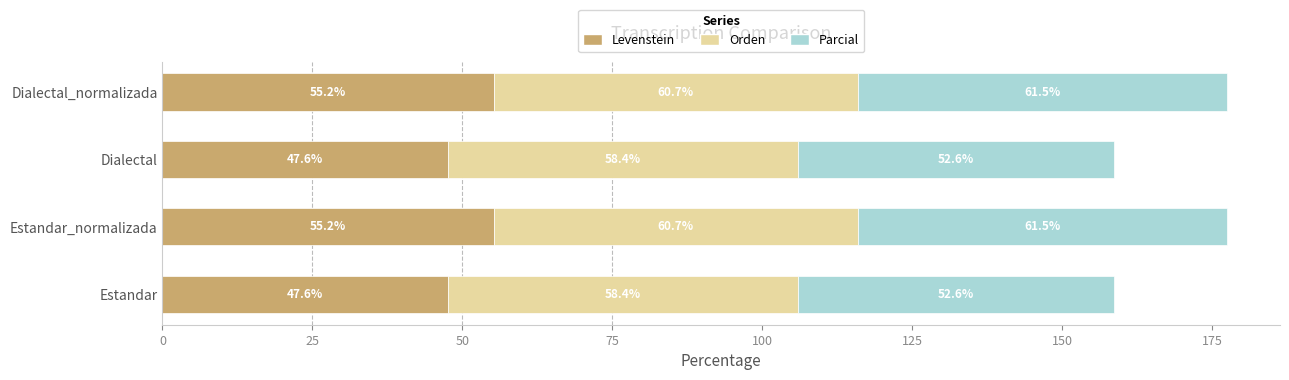

What is the approximate value of Levenstein at Estandar_normalizada?

55.2